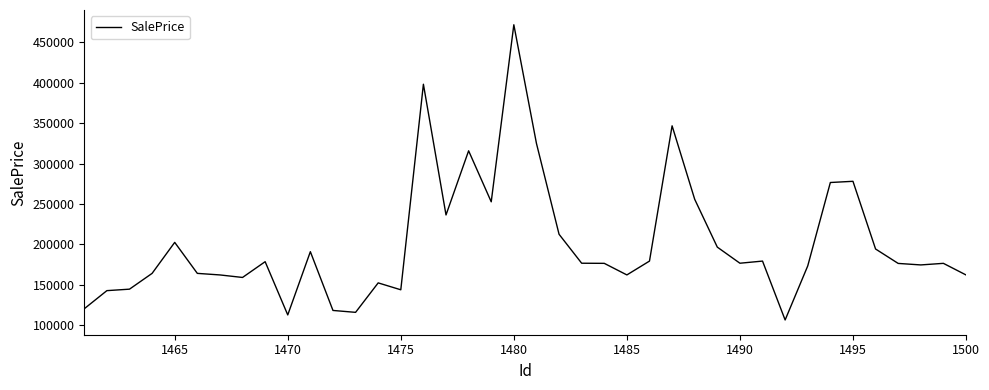

What is the greatest value displayed?

471774.7